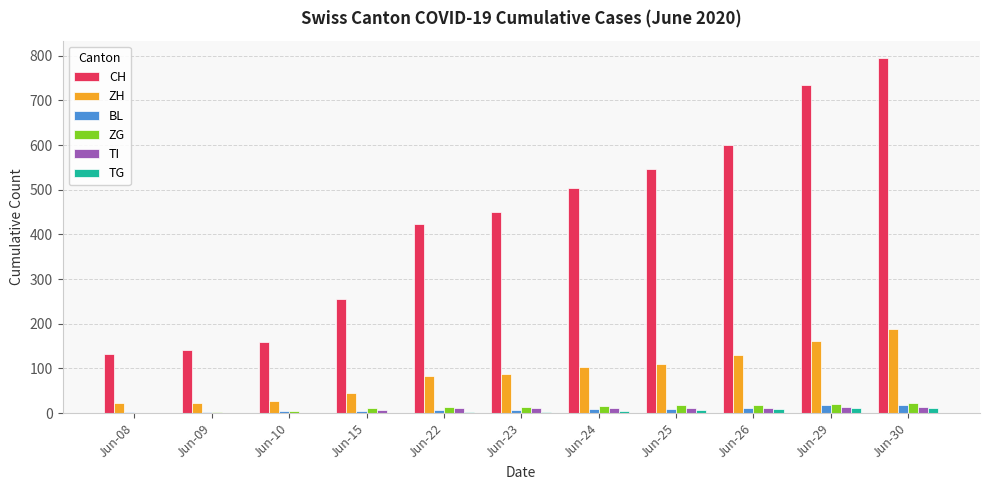

Is the value of TG at Jun-24 greater than the value of ZH at Jun-24?

No